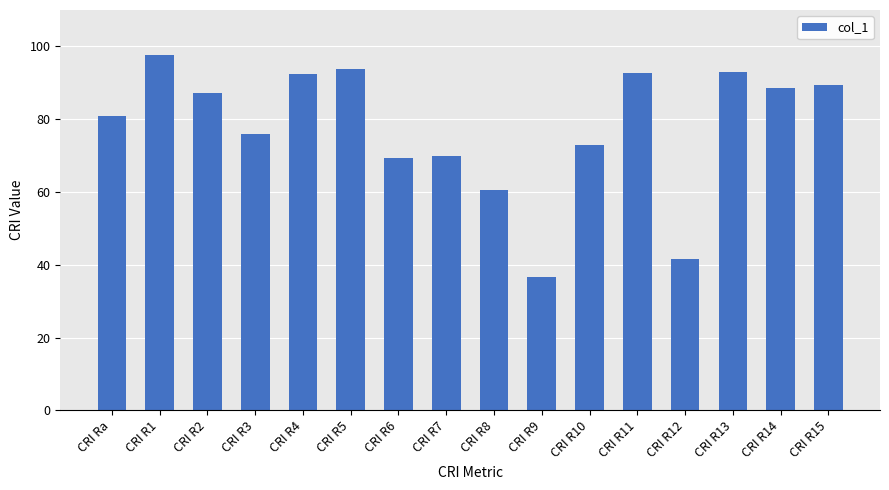

What is the sum of all values?

1242.0